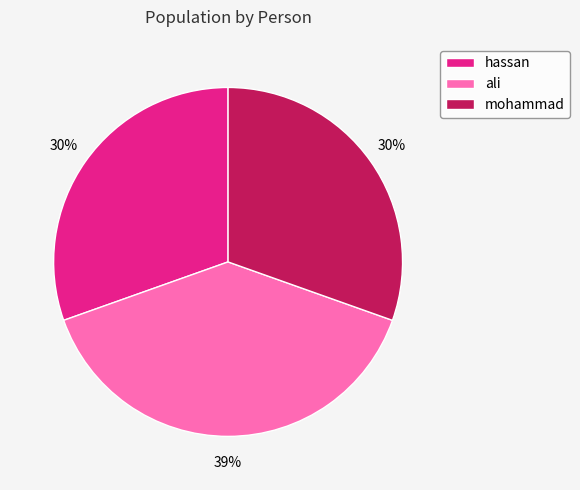

How many slices are in this pie chart?

3